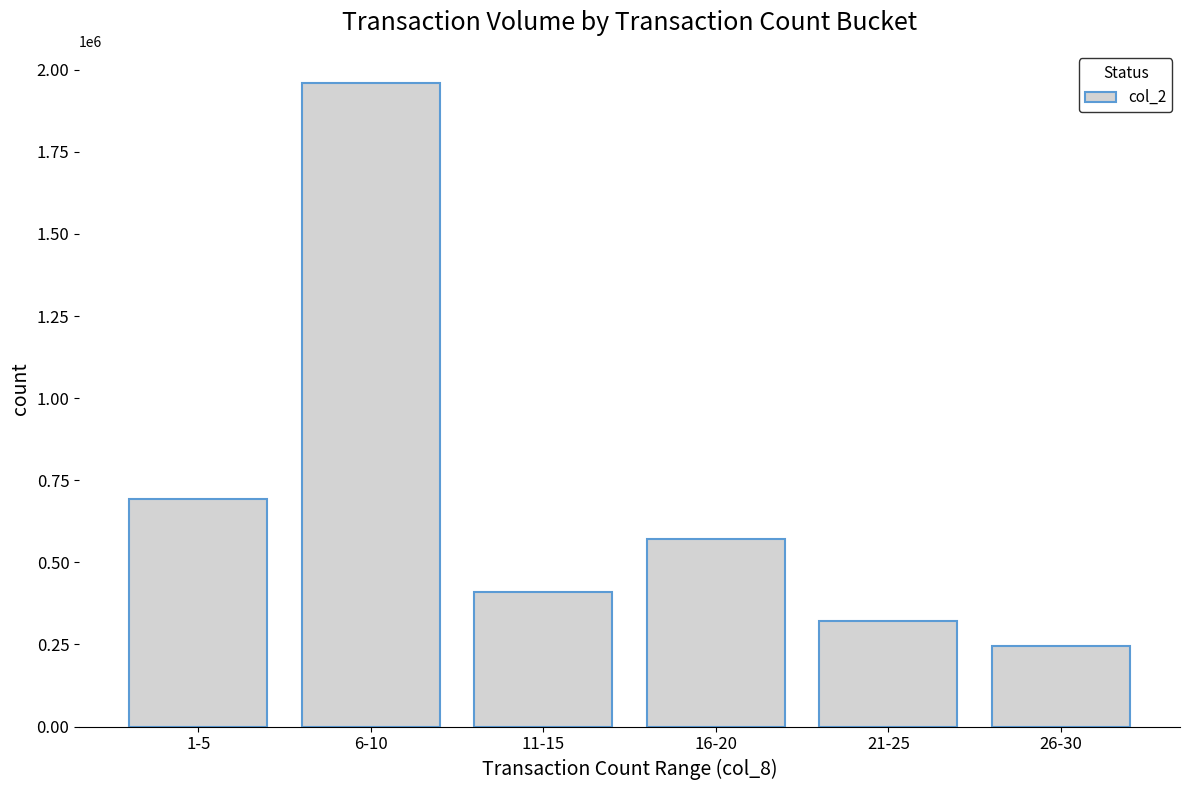

Rank the categories by value from highest to lowest.

6-10, 1-5, 16-20, 11-15, 21-25, 26-30